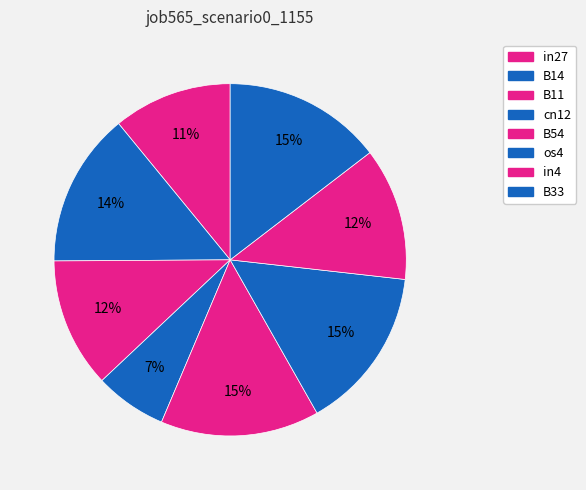

How many slices are in this pie chart?

8